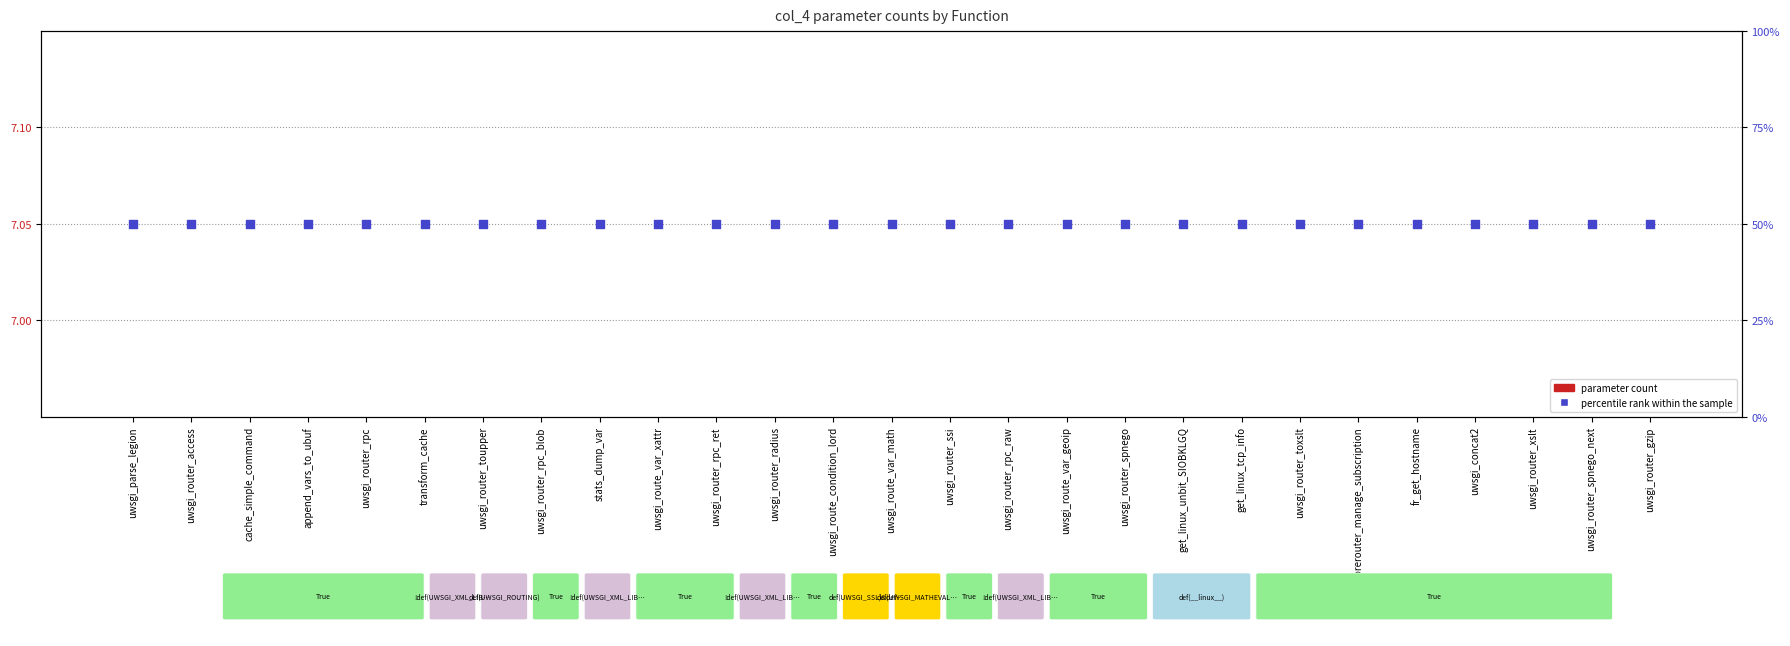

What are all the series names shown in the legend?

parameter count, percentile rank within the sample